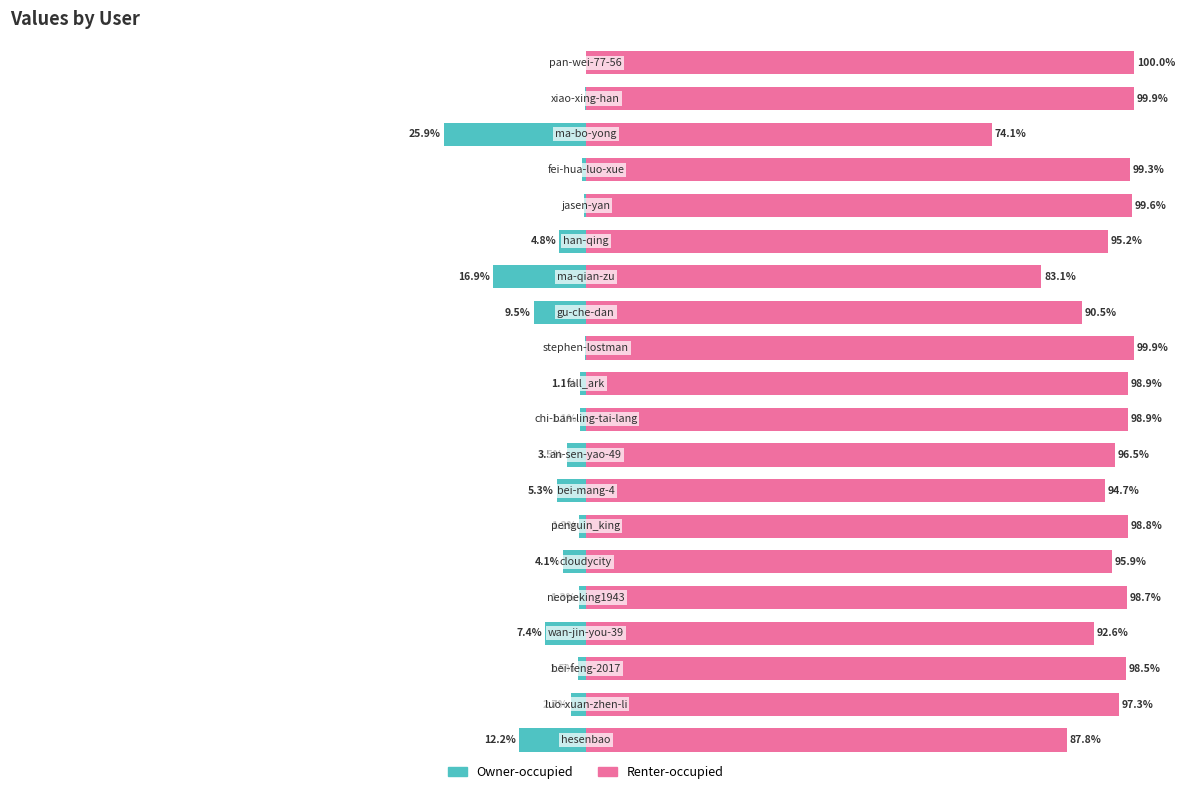

The col_1 (right %) series shows 25.2 at 14. True or false?

False